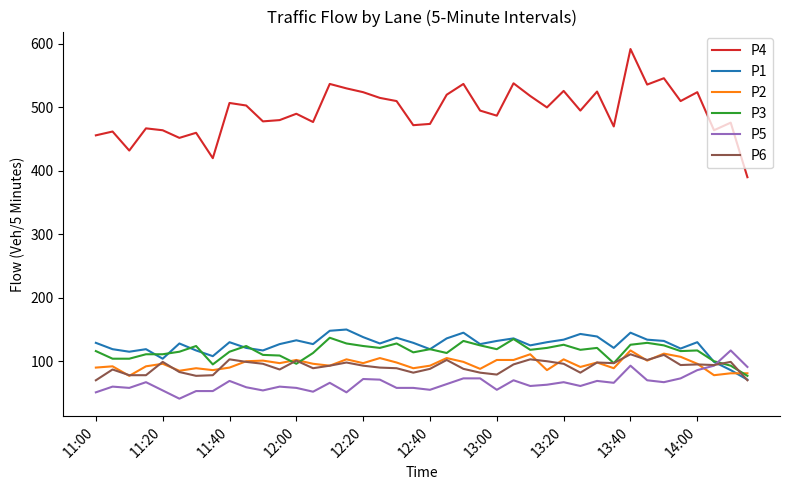

Which series has the widest spread of values?

P4